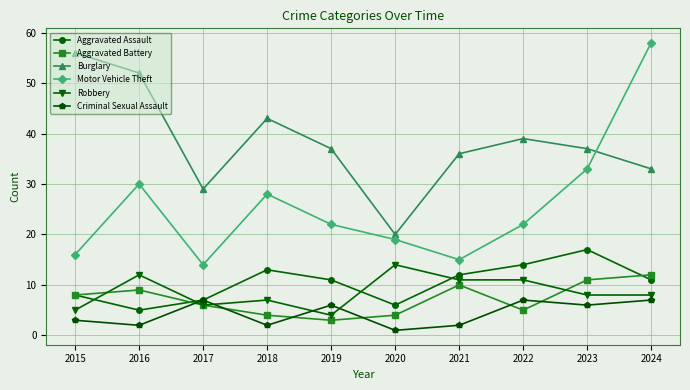

How many interior local valleys does the Criminal Sexual Assault series have?

4